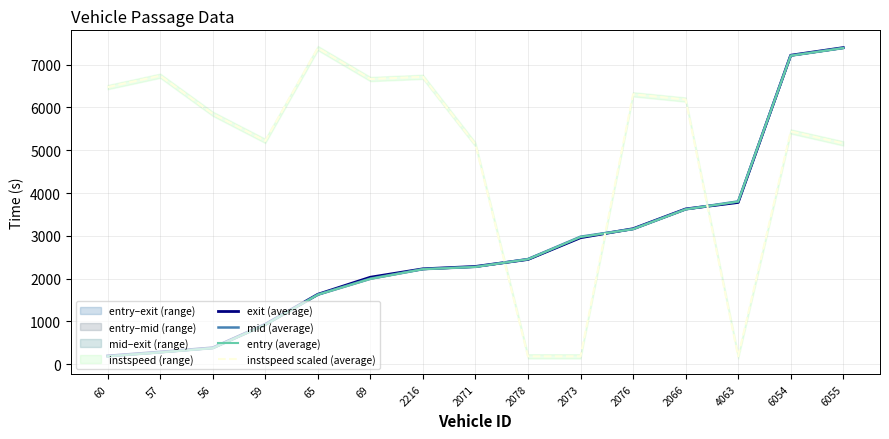

The instspeed scaled (average) series shows 183.5 at 2078. True or false?

True